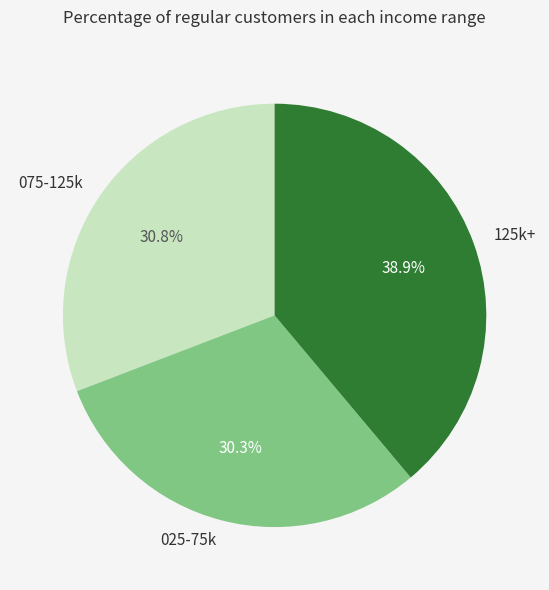

Count the number of slices in the pie.

3